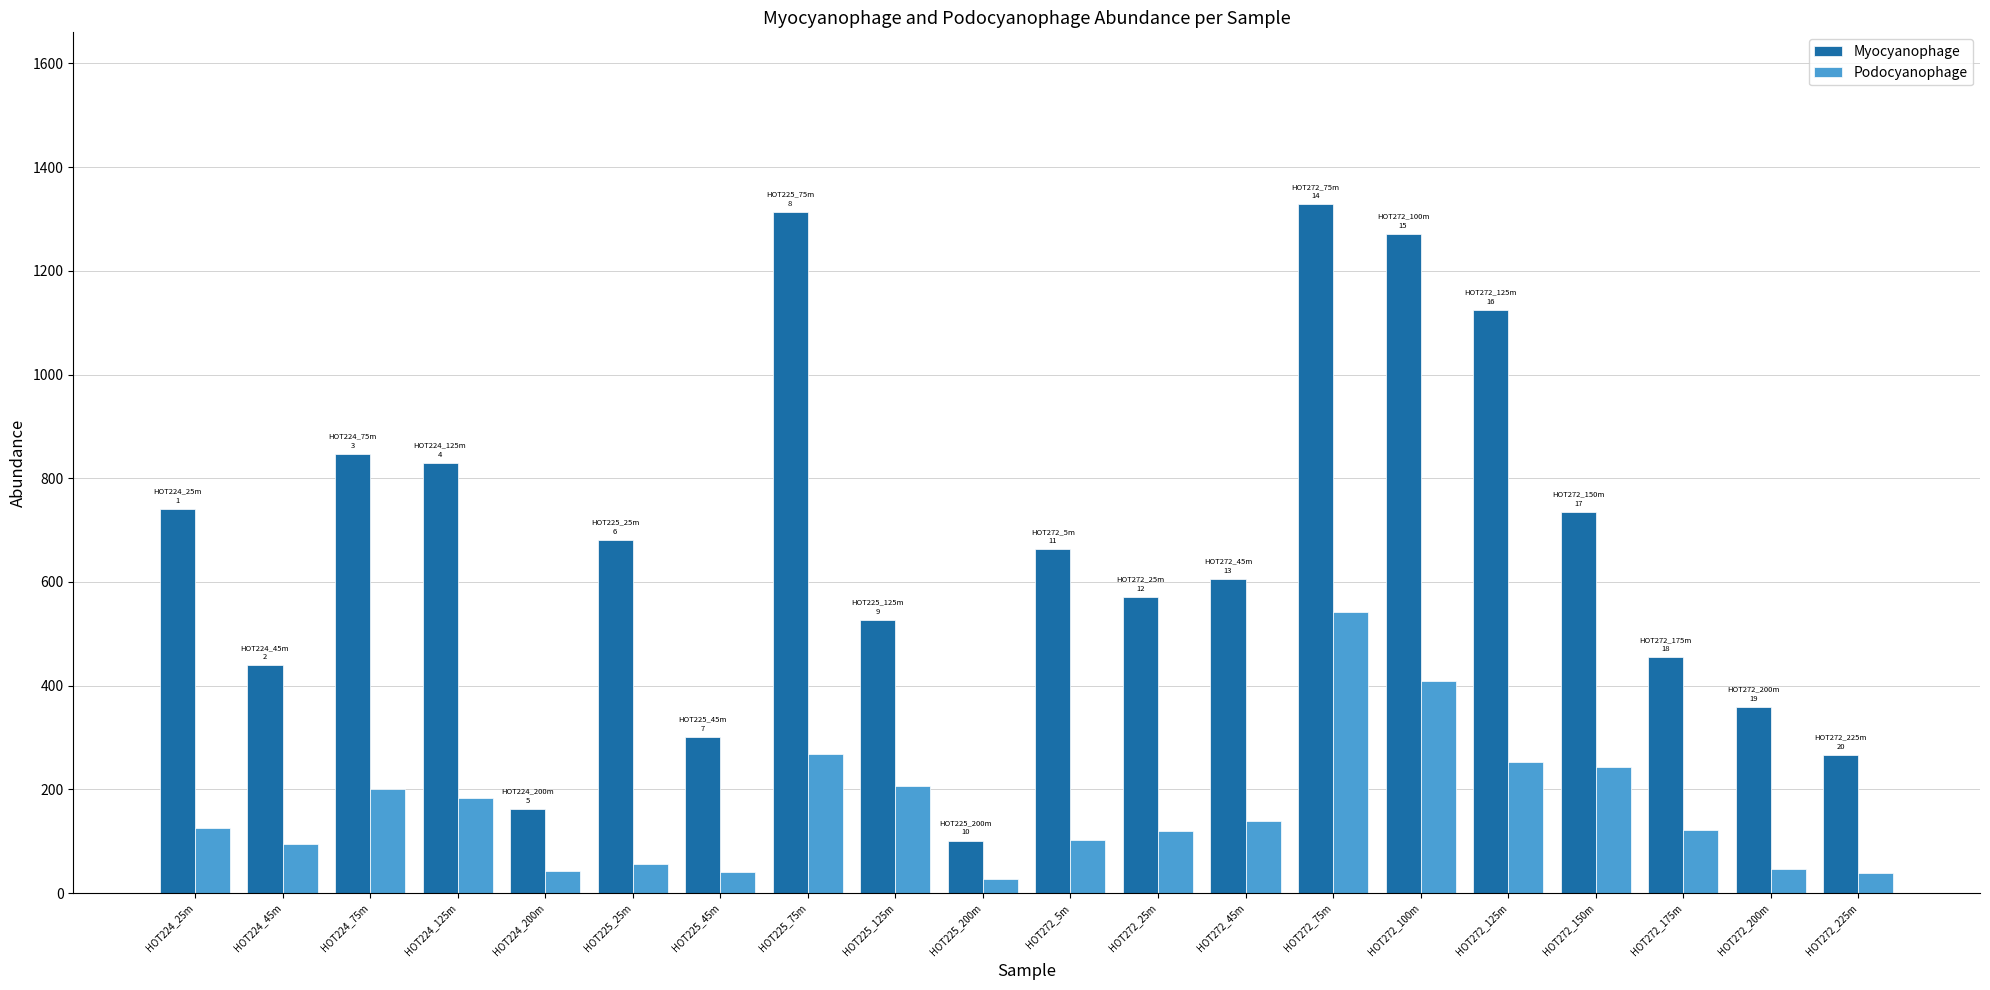

What is the sum of all Myocyanophage values?

13320.1